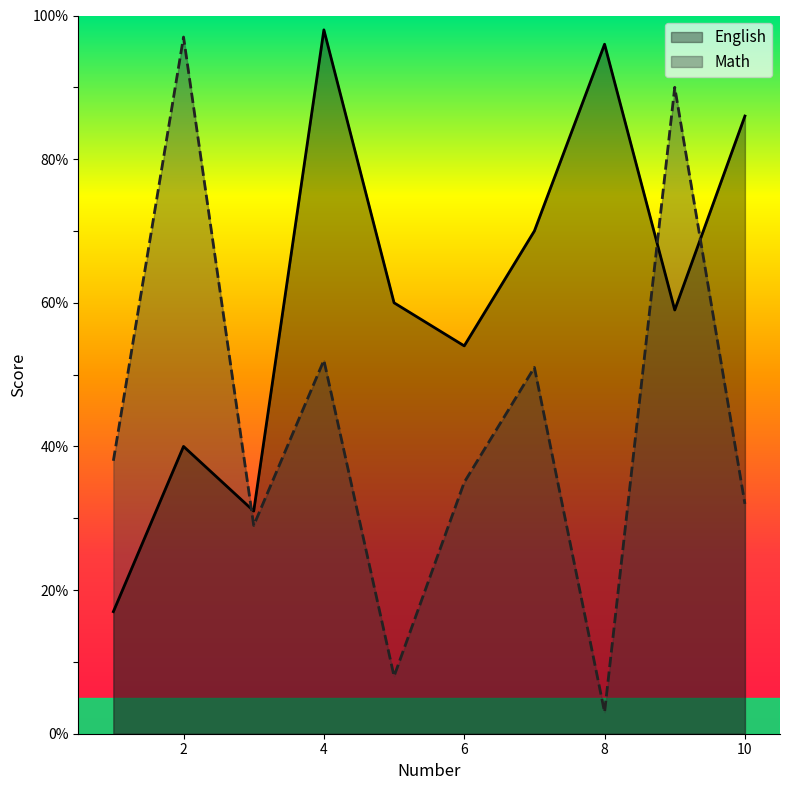

Between 3 and 6, which is larger?

6